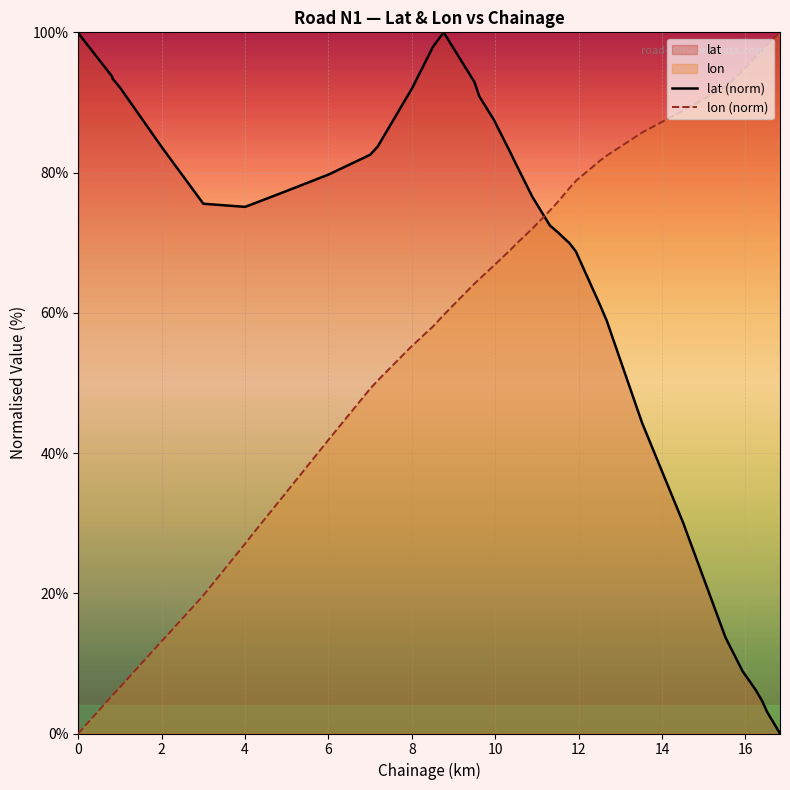

What is the average value of the lon (norm) series?

59.5